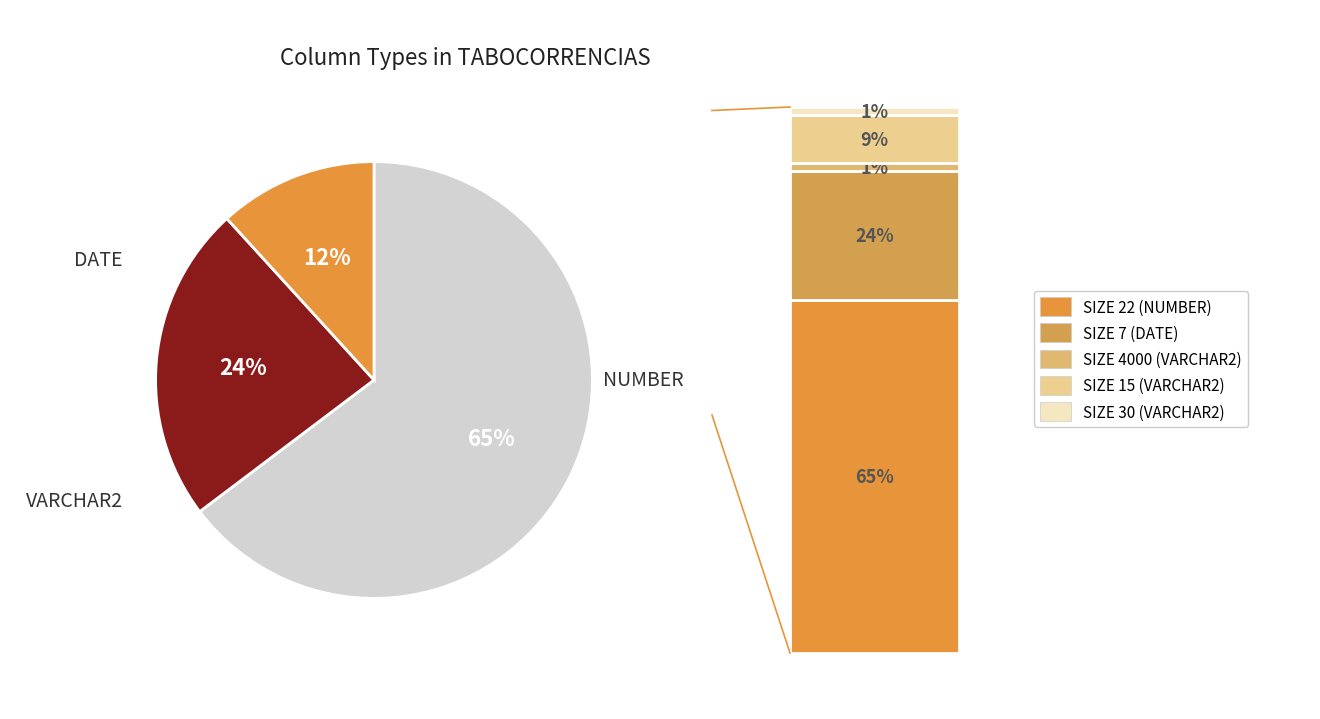

Is there any slice that represents more than half of the pie?

Yes